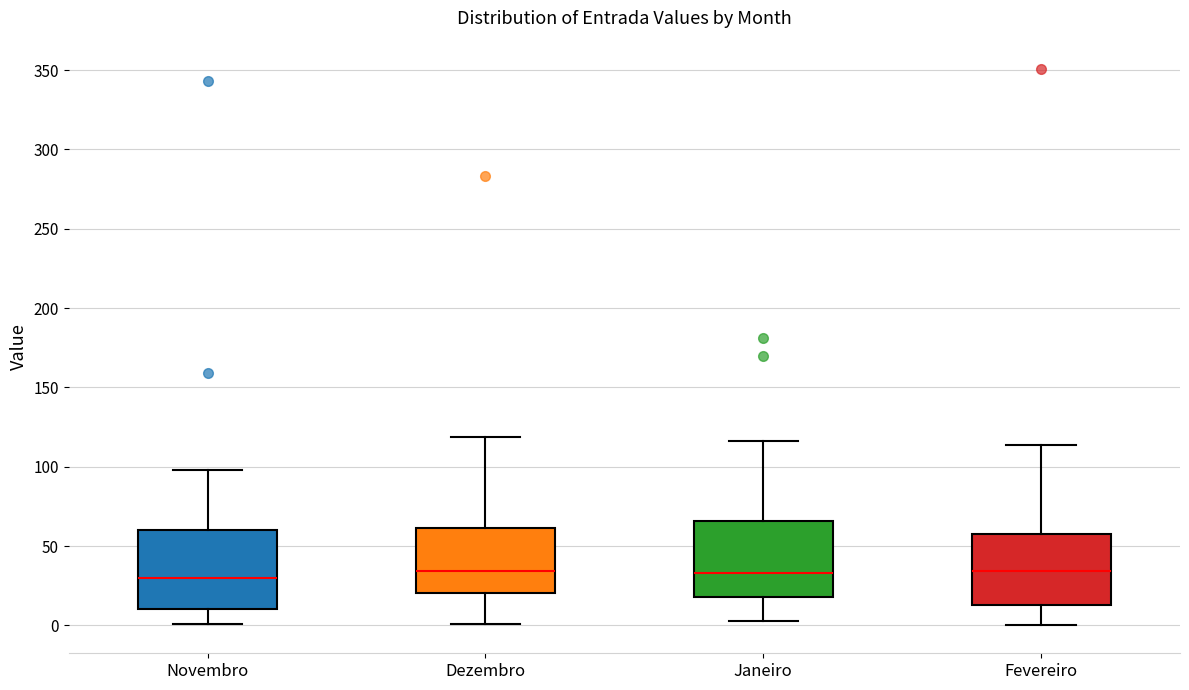

Reading left to right, transcribe this box plot: for each box, give where its median line is, the range the box spans, and where its two whiskers end, as read against the y-axis. The values are not printed on the chart, so give them approximately, as read against the axis.

Novembro: median 30, box 10 to 60, whiskers 0 to 100
Dezembro: median 35, box 20 to 60, whiskers 0 to 120
Janeiro: median 35, box 20 to 65, whiskers 5 to 115
Fevereiro: median 35, box 15 to 60, whiskers 0 to 115